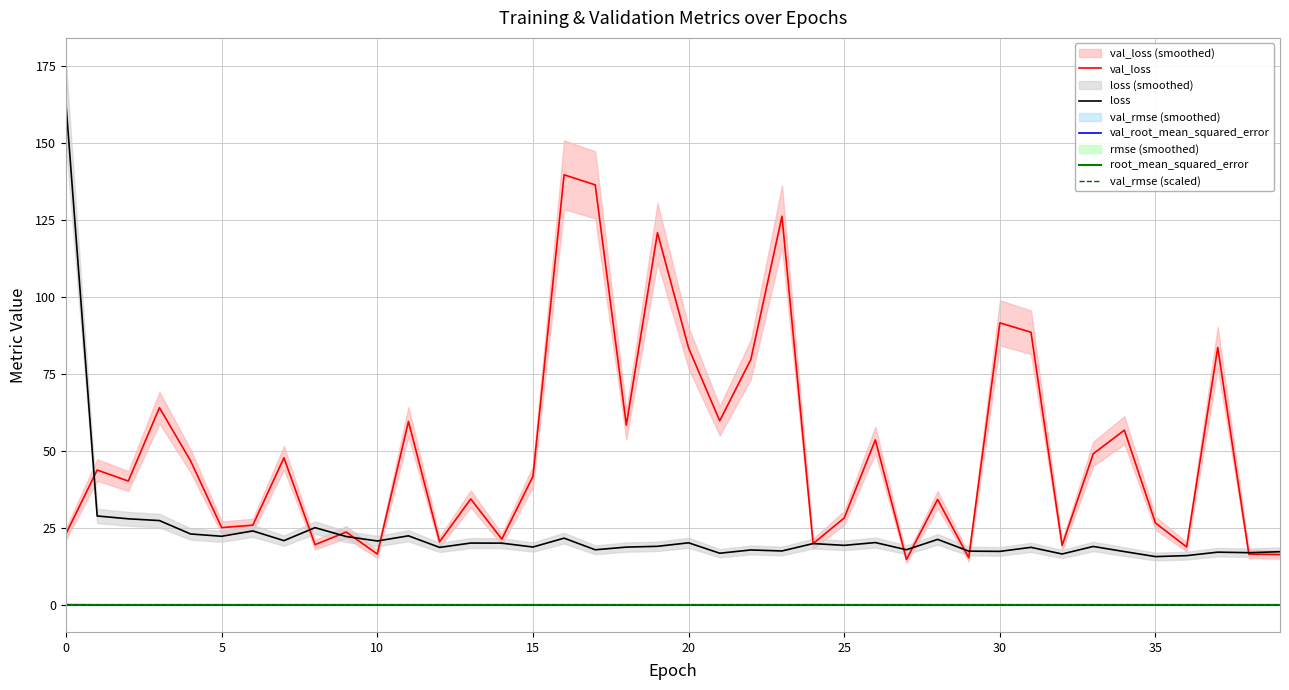

What is the spread (max minus min) of values at 34?

56.8